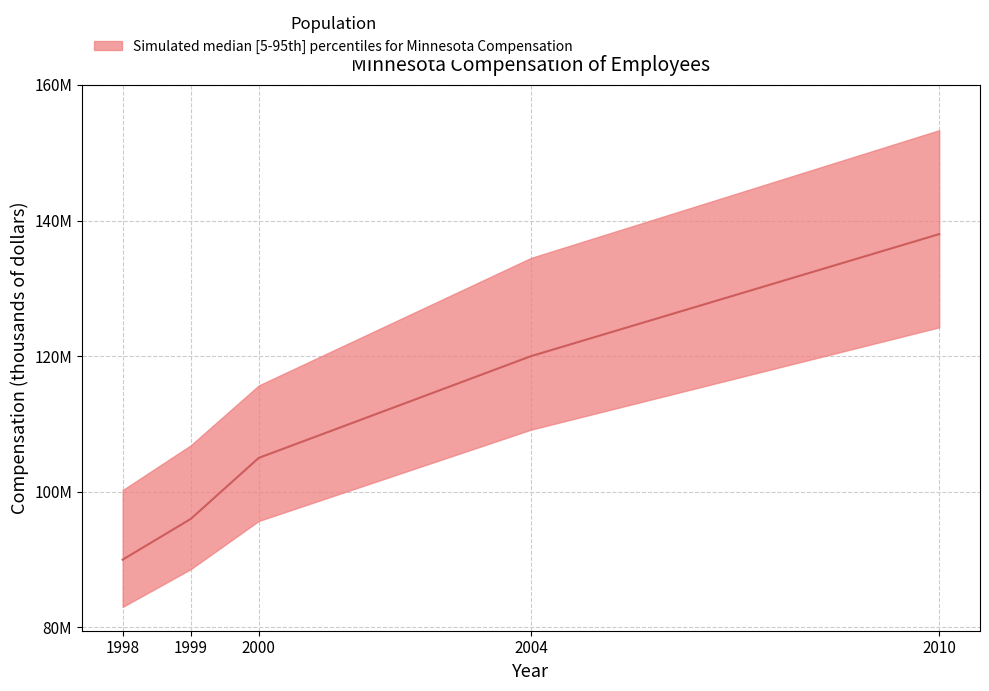

Reading left to right, transcribe all the data shown in this chart.

1998=90000000	1999=96000000	2000=105000000	2004=120000000	2010=138000000